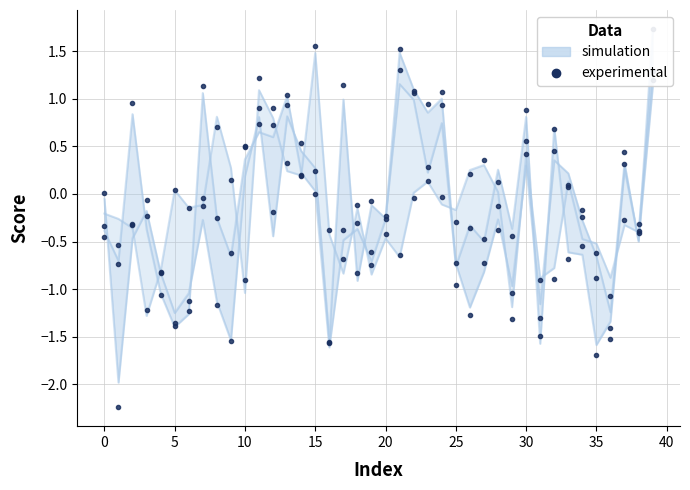

Is the value of simulation at 28 greater than the value of experimental at 29?

Yes